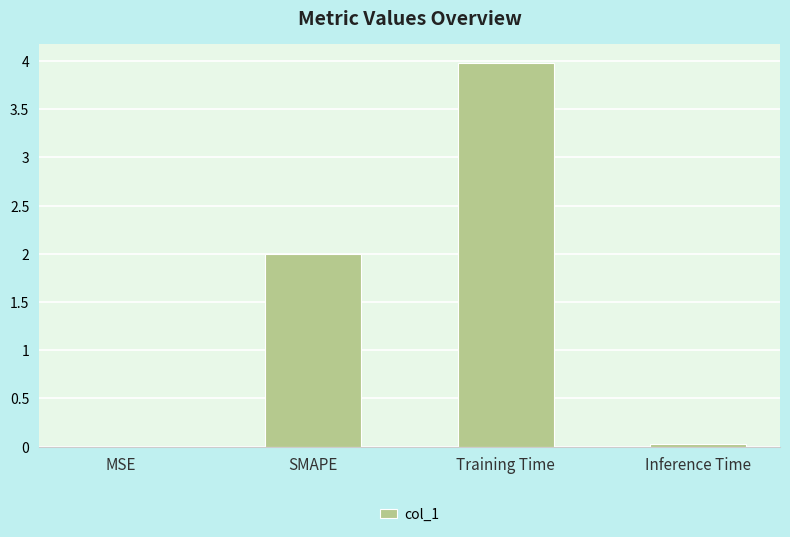

Which category has the highest value across all series?

Training Time